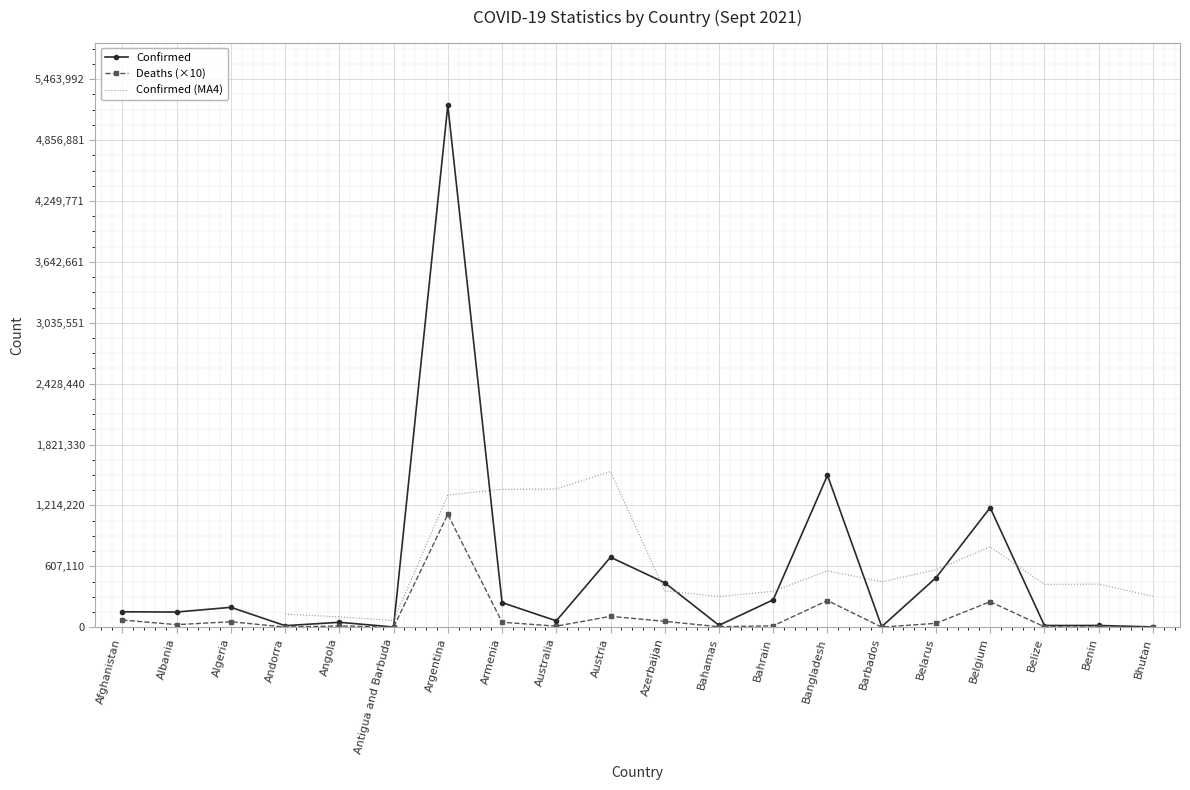

Reading left to right, extract all data points from this chart.

Confirmed: Afghanistan=153375	Albania=150997	Algeria=198004	Andorra=15055	Angola=48656	Antigua and Barbuda=1870	Argentina=5203802	Armenia=245264	Australia=63154	Austria=697510	Azerbaijan=442872	Bahamas=18694	Bahrain=273008	Bangladesh=1514456	Barbados=5349	Belarus=492399	Belgium=1192008	Belize=16750	Benin=16946	Bhutan=2596
Deaths: Afghanistan=71270	Albania=25150	Algeria=54200	Andorra=1300	Angola=12700	Antigua and Barbuda=460	Argentina=1125110	Armenia=49240	Australia=10440	Austria=108010	Azerbaijan=58420	Bahamas=4120	Bahrain=13880	Bangladesh=265630	Barbados=510	Belarus=38470	Belgium=253970	Belize=3630	Benin=1350	Bhutan=30